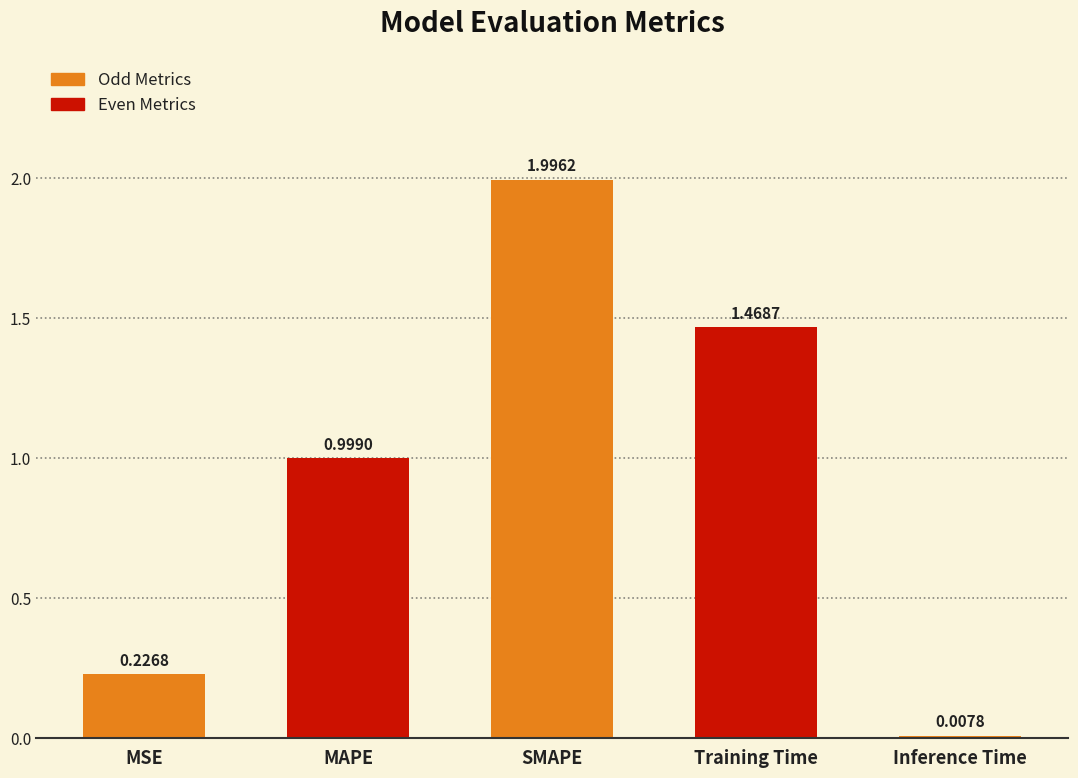

What is the label of the 1st bar from the left?

MSE